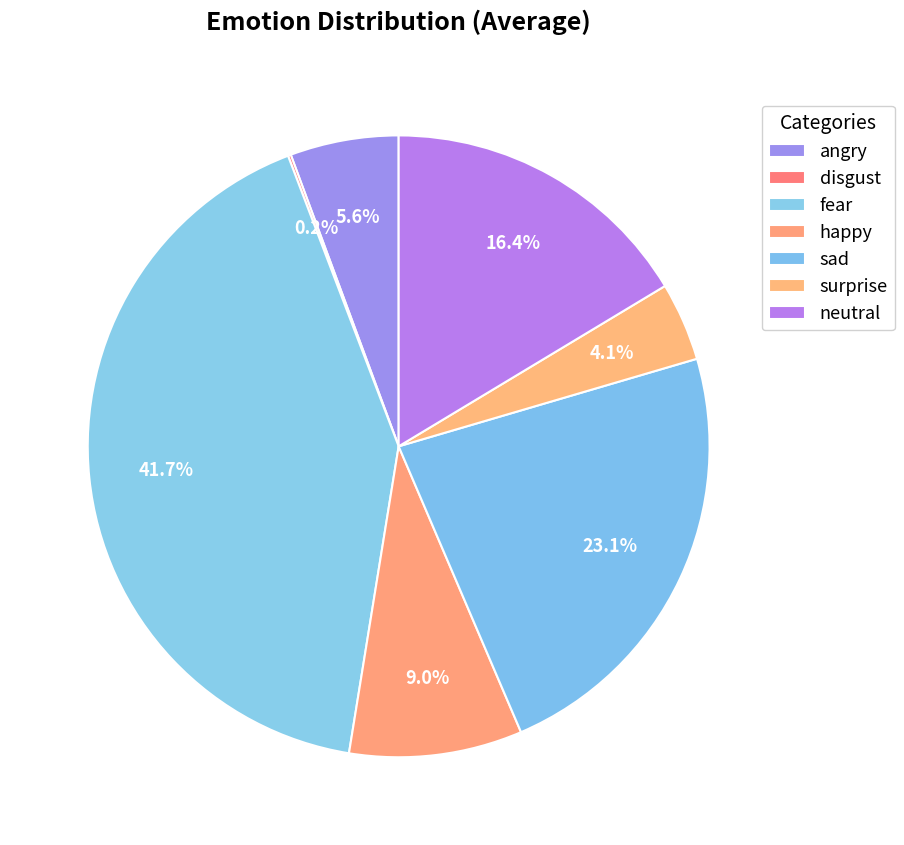

True or false: angry accounts for 1% of the total.

False